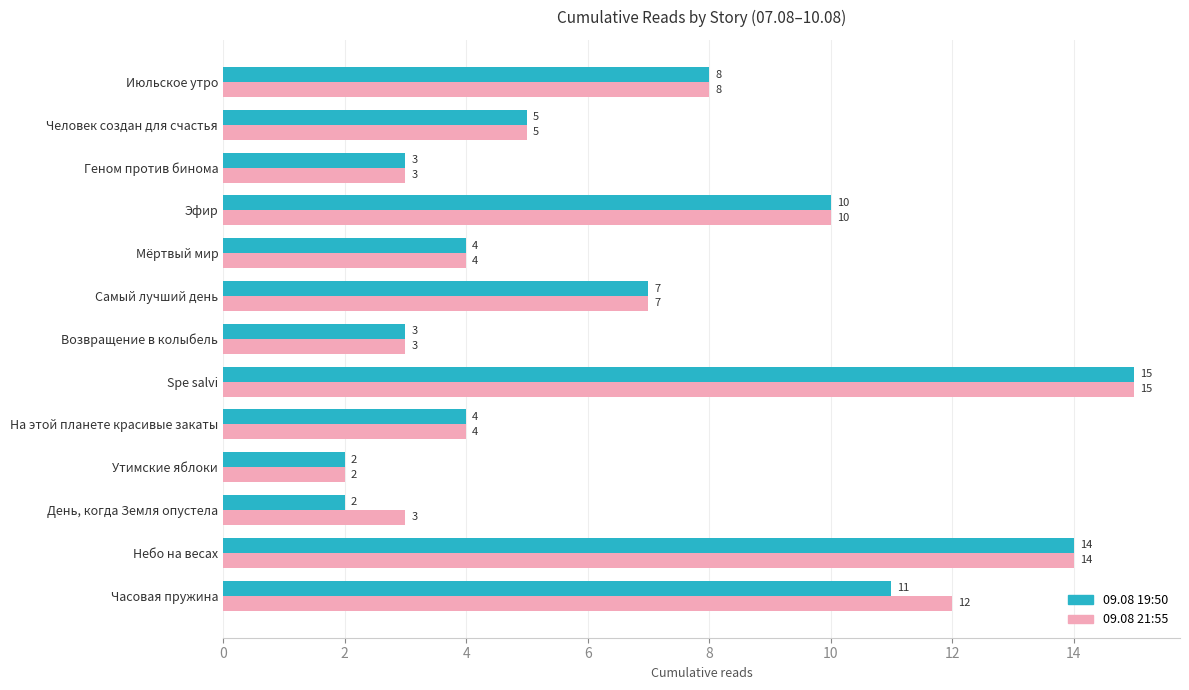

At Часовая пружина, list the series in order from largest to smallest.

09.08 21:55, 09.08 19:50